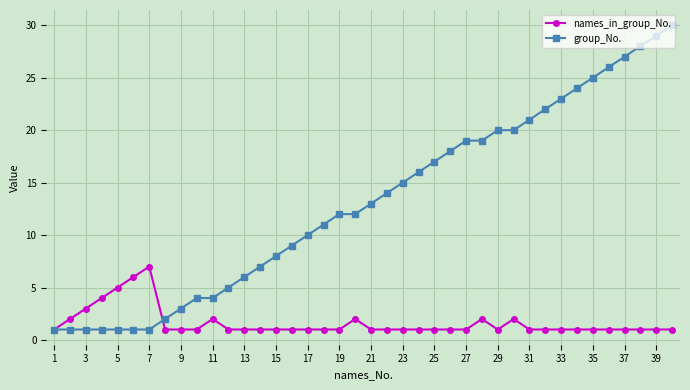

How many data points in group_No. are less than 13?

20